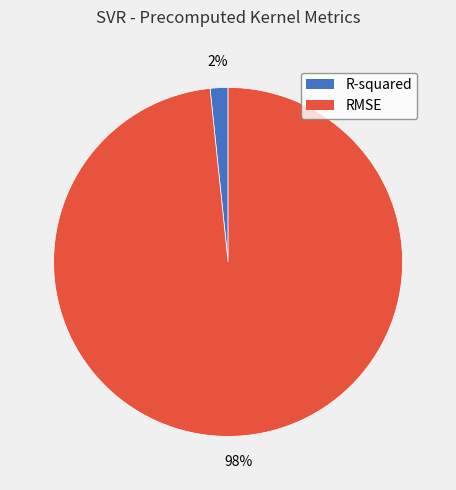

Combined, do RMSE and R-squared account for over 50%?

Yes